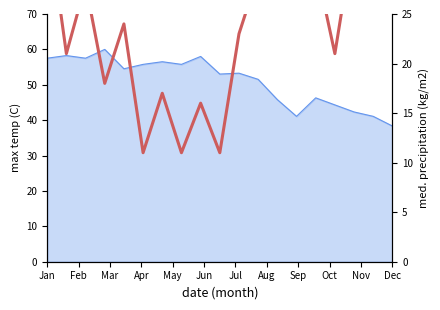

The chart shows a value of 33 at Feb. True or false?

False